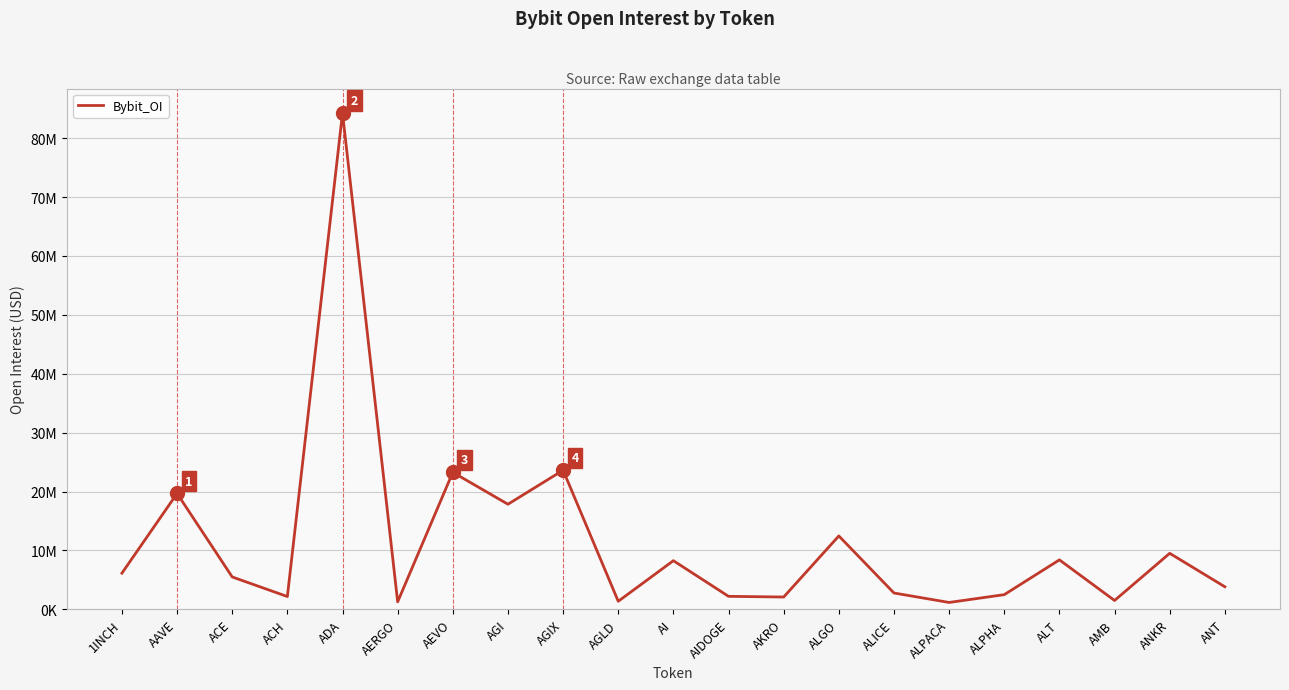

Does the chart display data point markers on the line(s)?

No